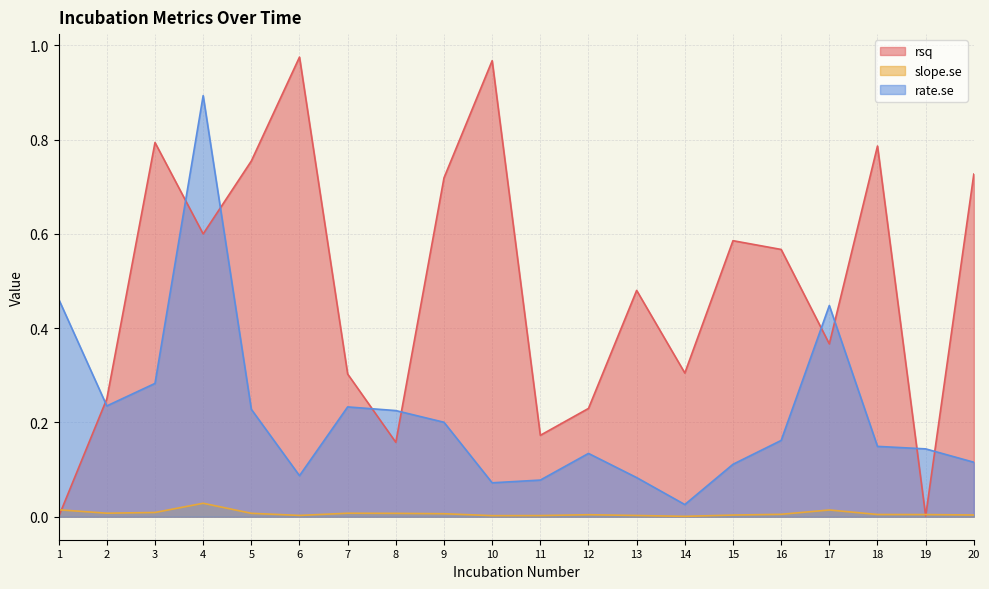

True or false: rsq has a value of 0.8 at 5.

True